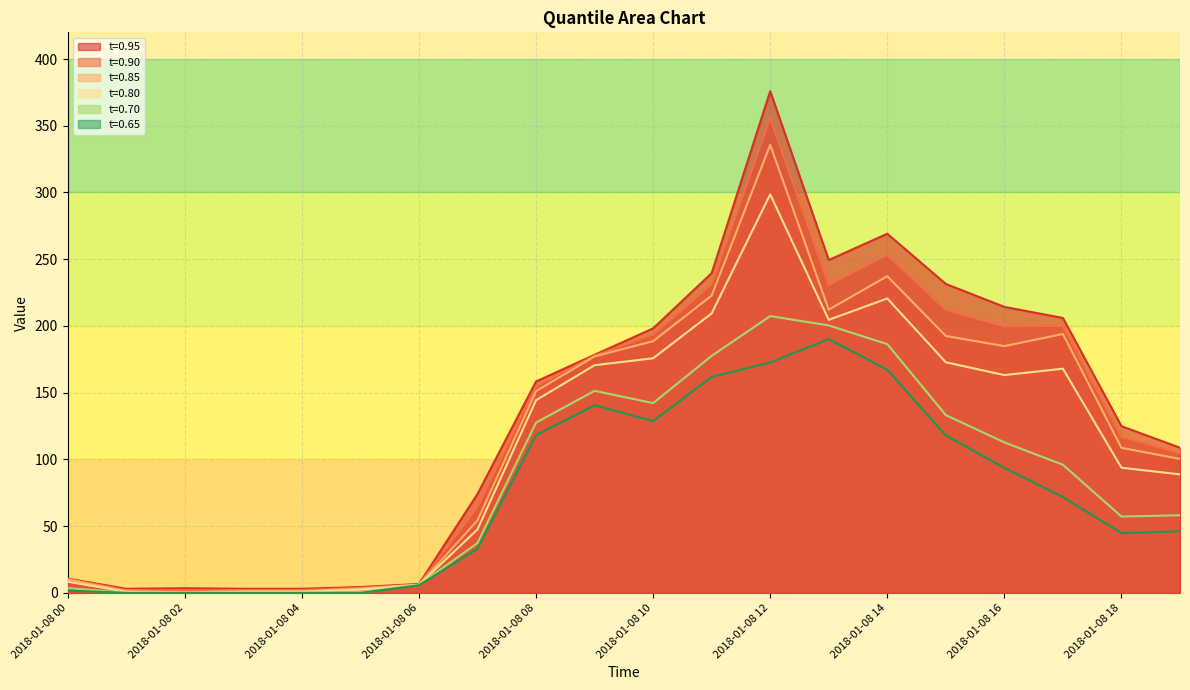

True or false: t=0.65 and t=0.80 cross at least once.

False